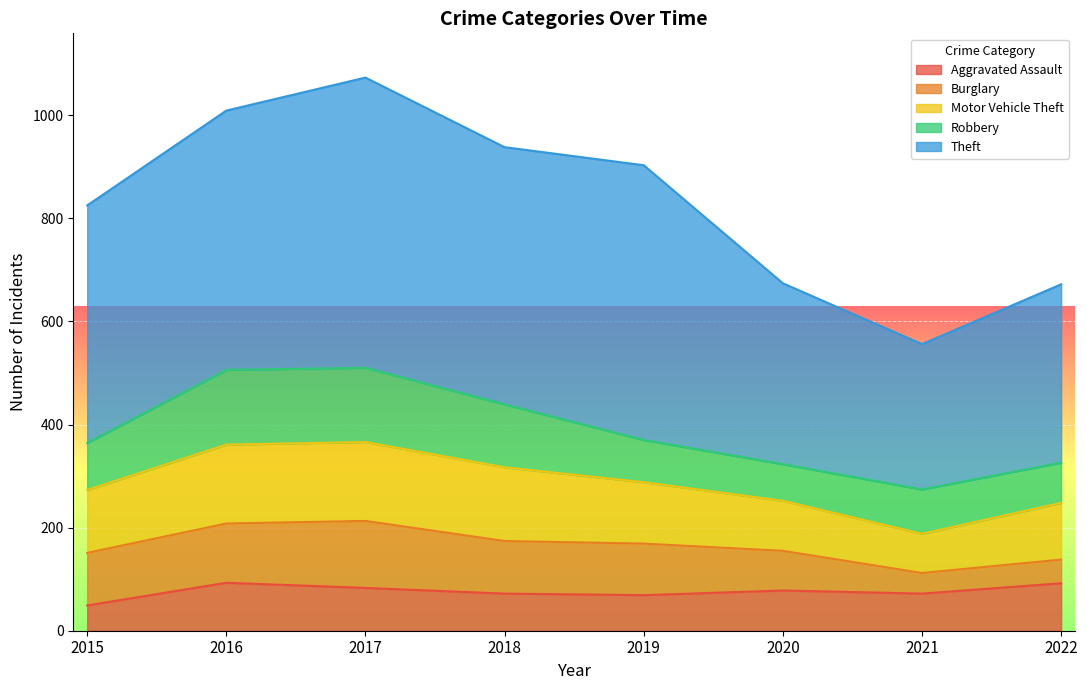

At which label does Aggravated Assault first exceed 78?

2016